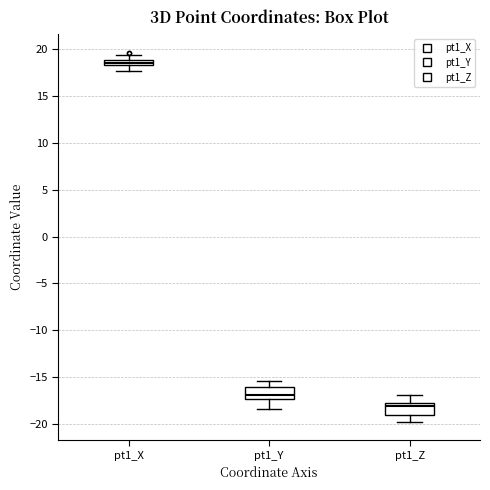

Where is the lower edge of the box for pt1_Z on the y-axis? The values are not printed on the chart, so give them approximately, as read against the axis.

-19.0